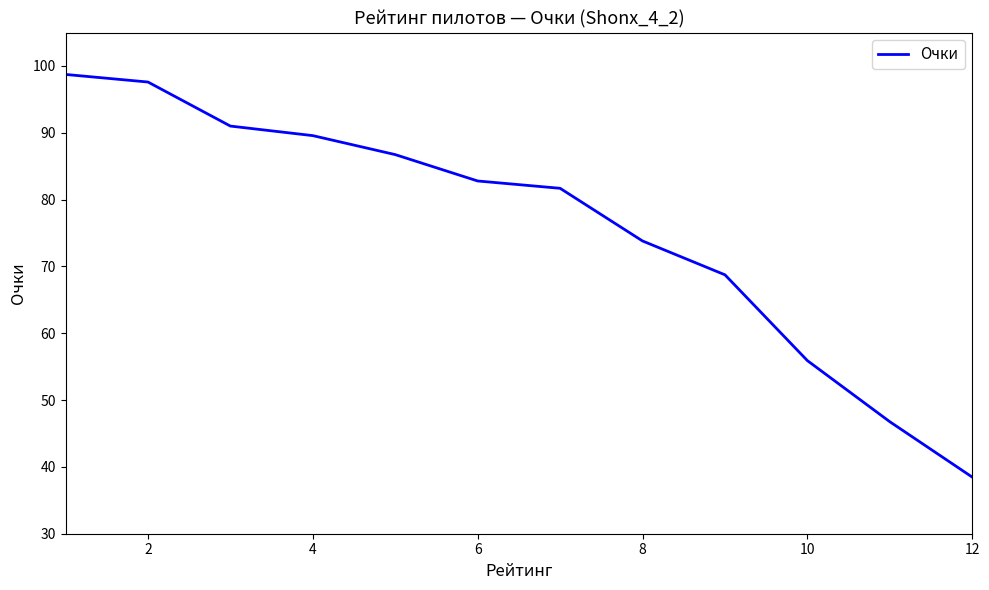

What is the difference between the maximum and minimum values?

60.3